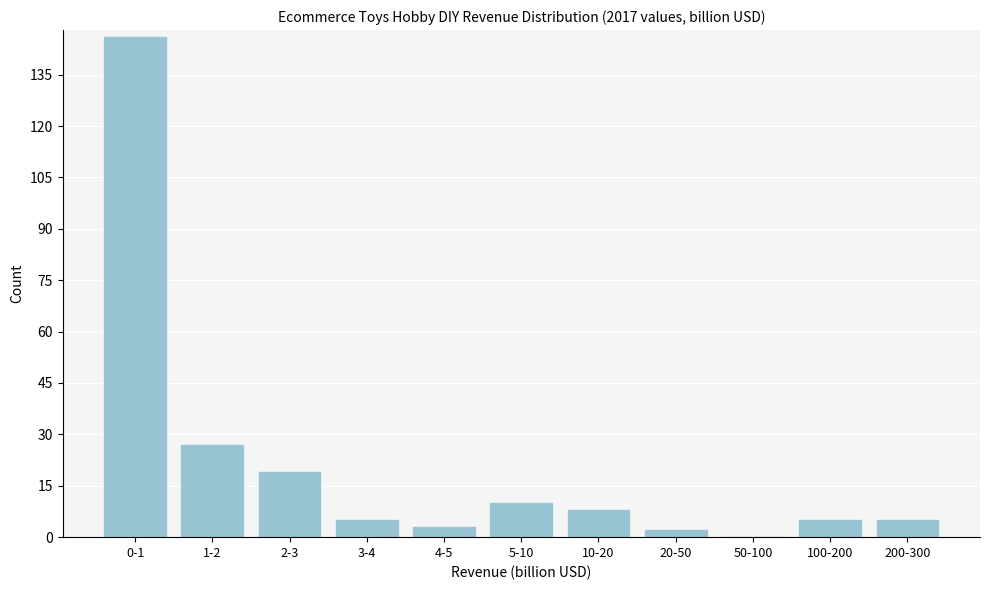

Reading right to left, extract all data points from this chart.

200-300=5	100-200=5	50-100=0	20-50=2	10-20=8	5-10=10	4-5=3	3-4=5	2-3=19	1-2=27	0-1=146